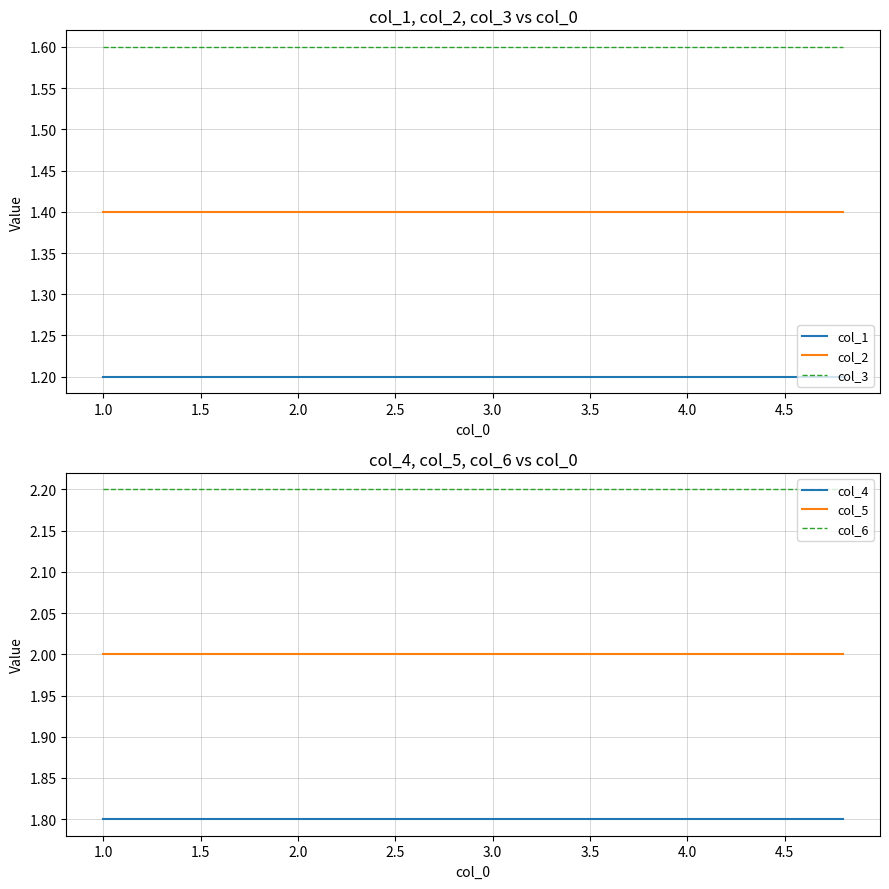

True or false: col_3 has more than 1 points higher than both neighbors.

False